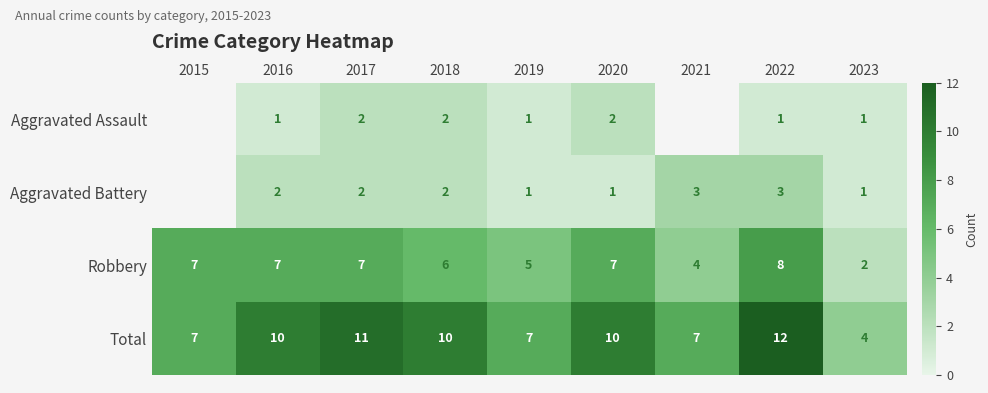

True or false: Total has a value of 7.0 at 2021.

True